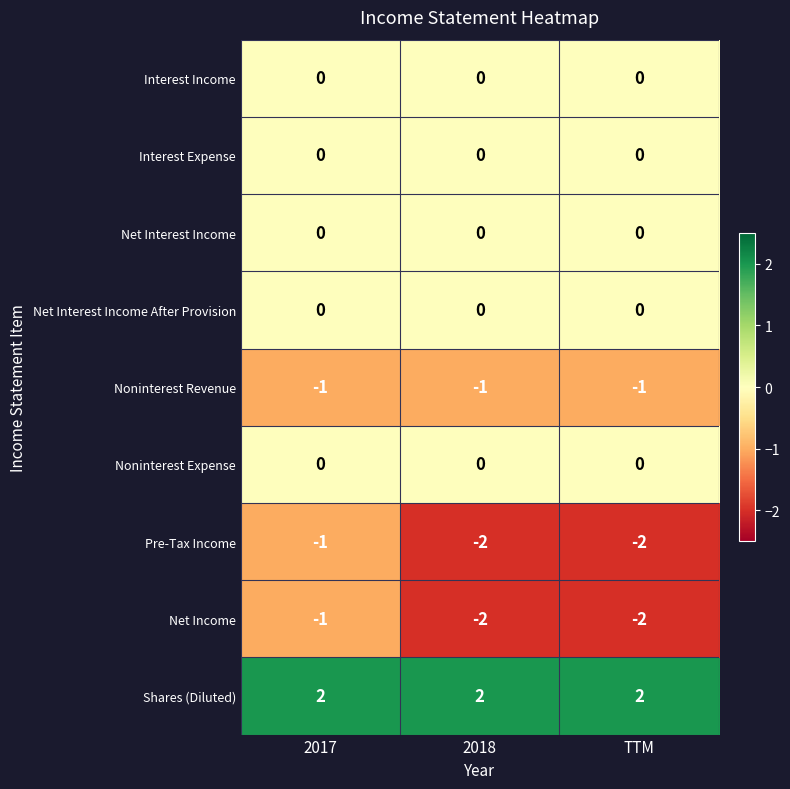

What is the spread (max minus min) of values at TTM?

4